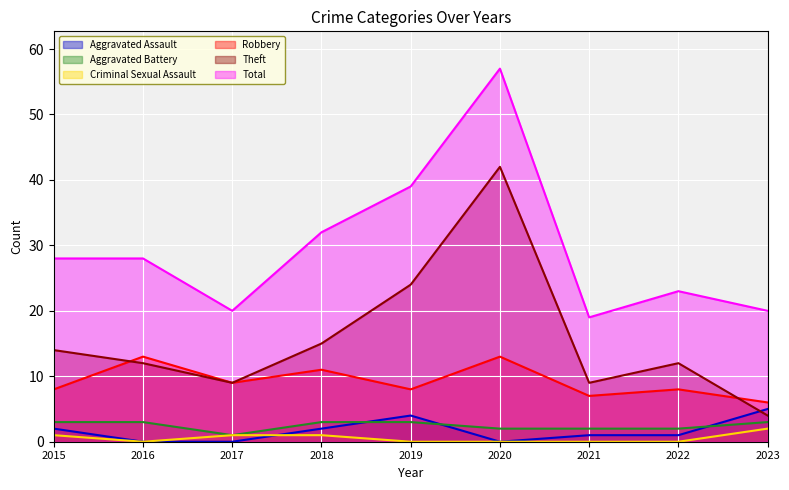

What is the spread (max minus min) of values at 2018?

31